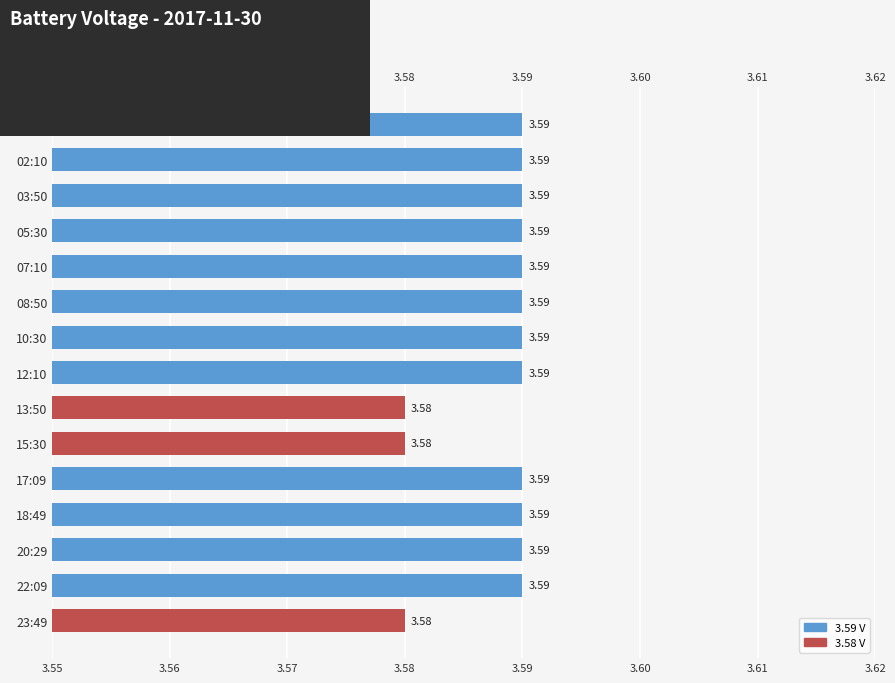

Which has a higher value, 23:49 or 07:10?

07:10